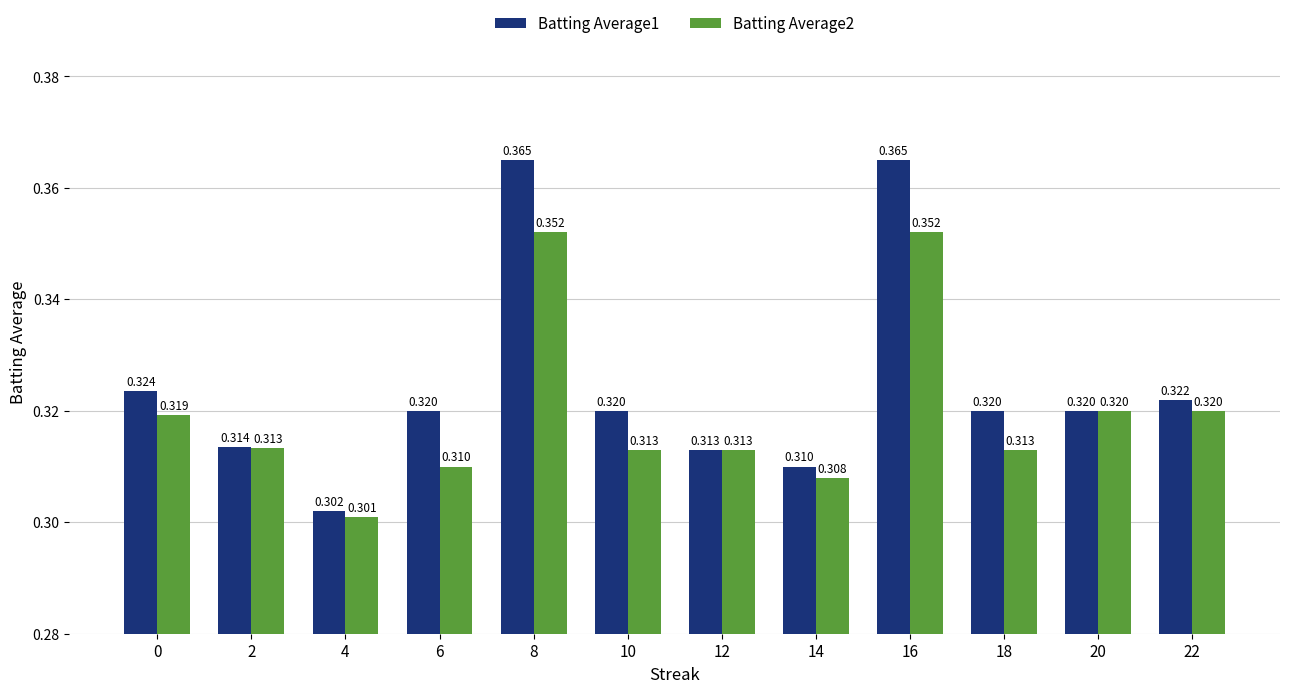

Reading left to right, extract all data points from this chart.

Batting Average1: 0=0.3	2=0.3	4=0.3	6=0.3	8=0.4	10=0.3	12=0.3	14=0.3	16=0.4	18=0.3	20=0.3	22=0.3
Batting Average2: 0=0.3	2=0.3	4=0.3	6=0.3	8=0.4	10=0.3	12=0.3	14=0.3	16=0.4	18=0.3	20=0.3	22=0.3